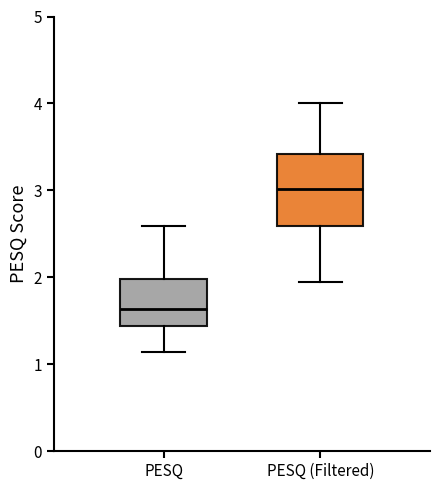

Reading left to right, read every box against the y-axis: the position of its median line, the range the box covers, and the ends of its whiskers. The values are not printed on the chart, so give them approximately, as read against the axis.

PESQ: median 1.6, box 1.4 to 2.0, whiskers 1.1 to 2.6
PESQ (Filtered): median 3.0, box 2.6 to 3.4, whiskers 1.9 to 4.0